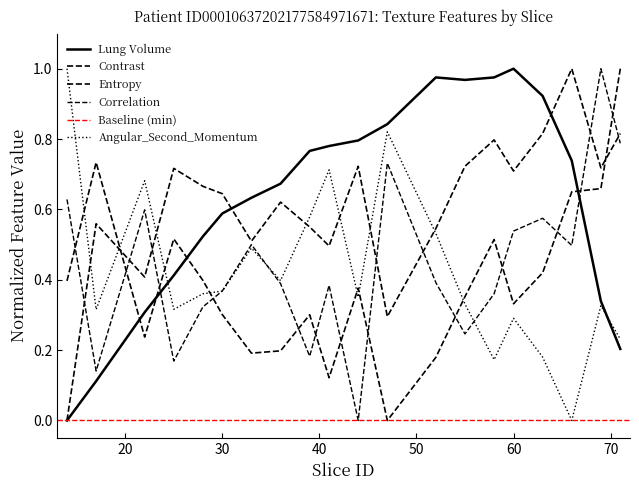

How many values in the Correlation series exceed 0?

19